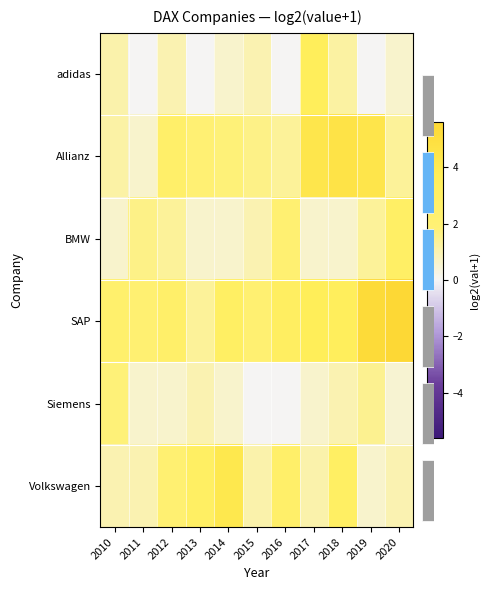

Is it true that Siemens equals 0.6 at 2014?

True